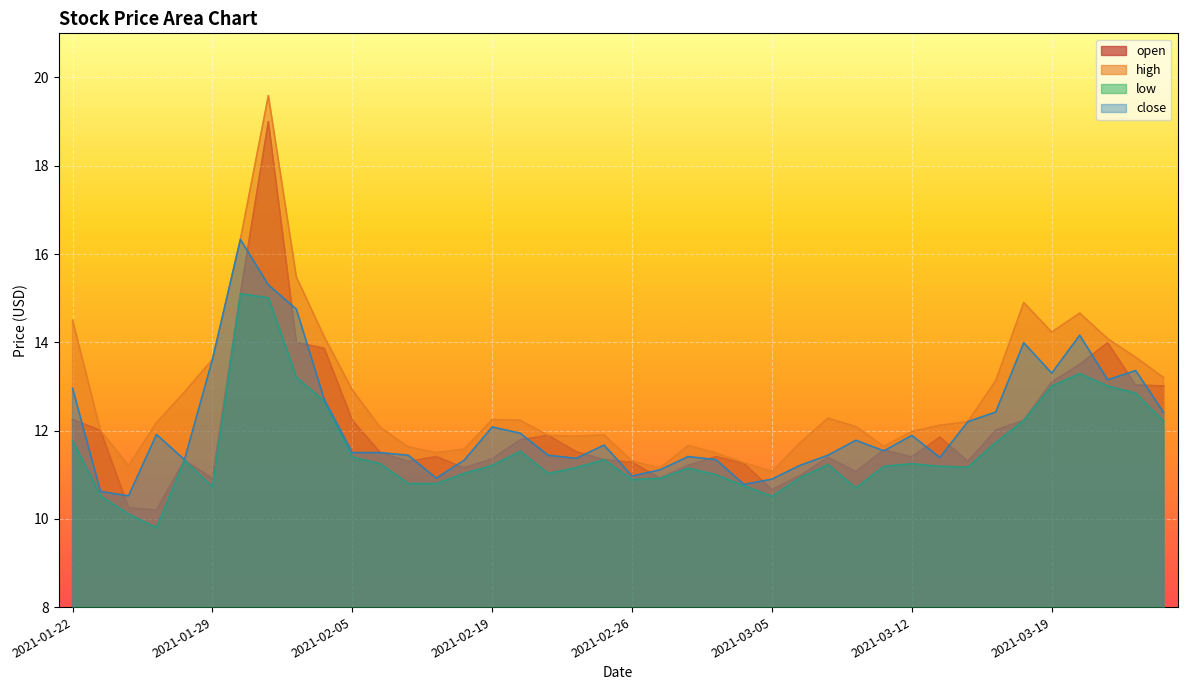

The value of high at 2021-03-18 is 5.7. True or false?

False